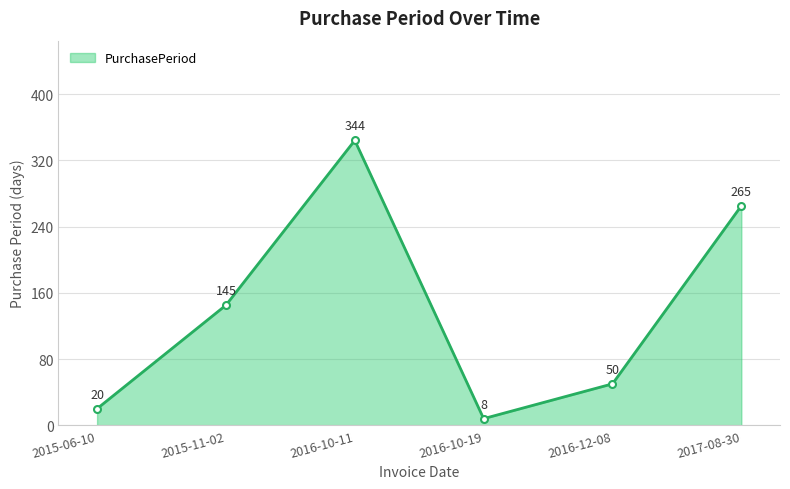

At which label is the value closest to 176?

2015-11-02